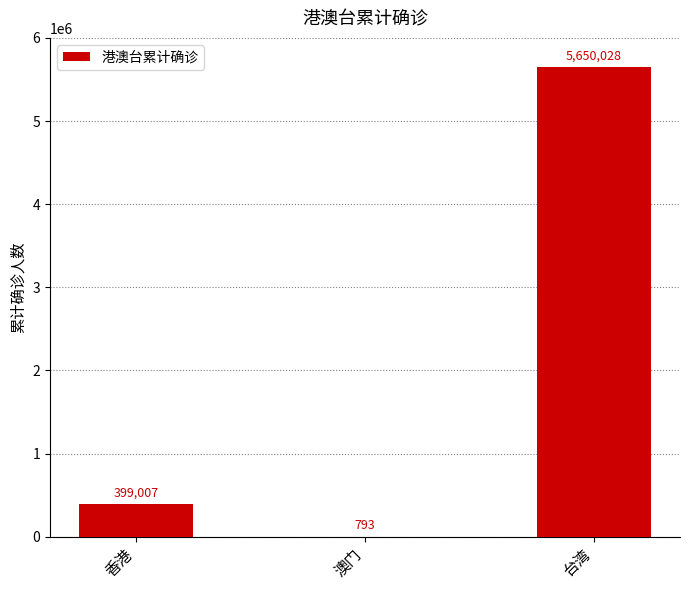

At which label is the value closest to 2825410?

香港